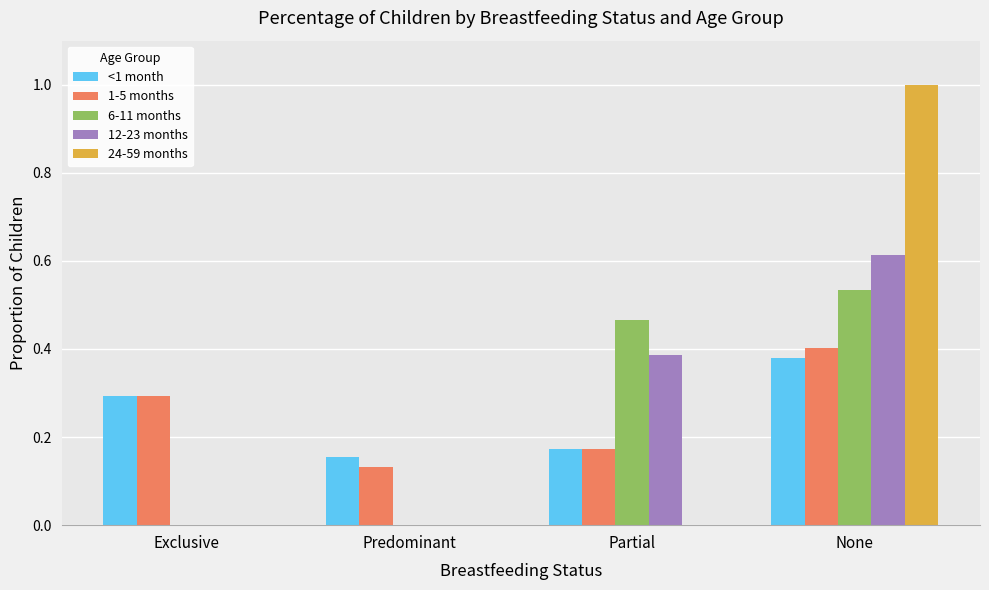

What is the maximum value shown in the chart?

1.0